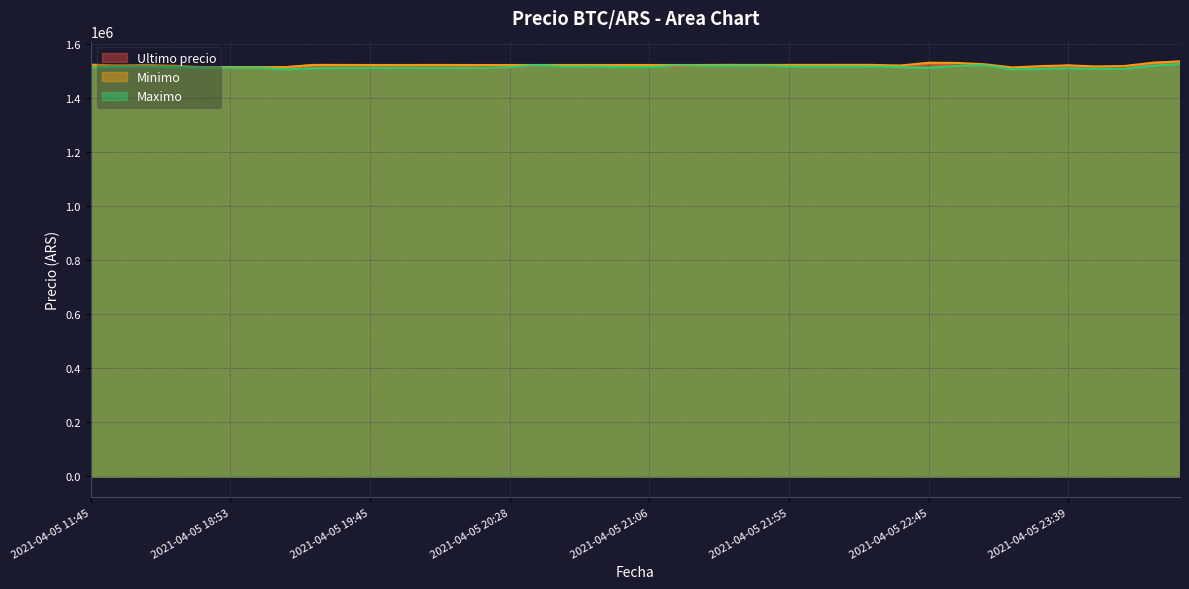

Rank the series at 2021-04-05 22:22 from lowest to highest value.

Maximo, Minimo, Ultimo precio